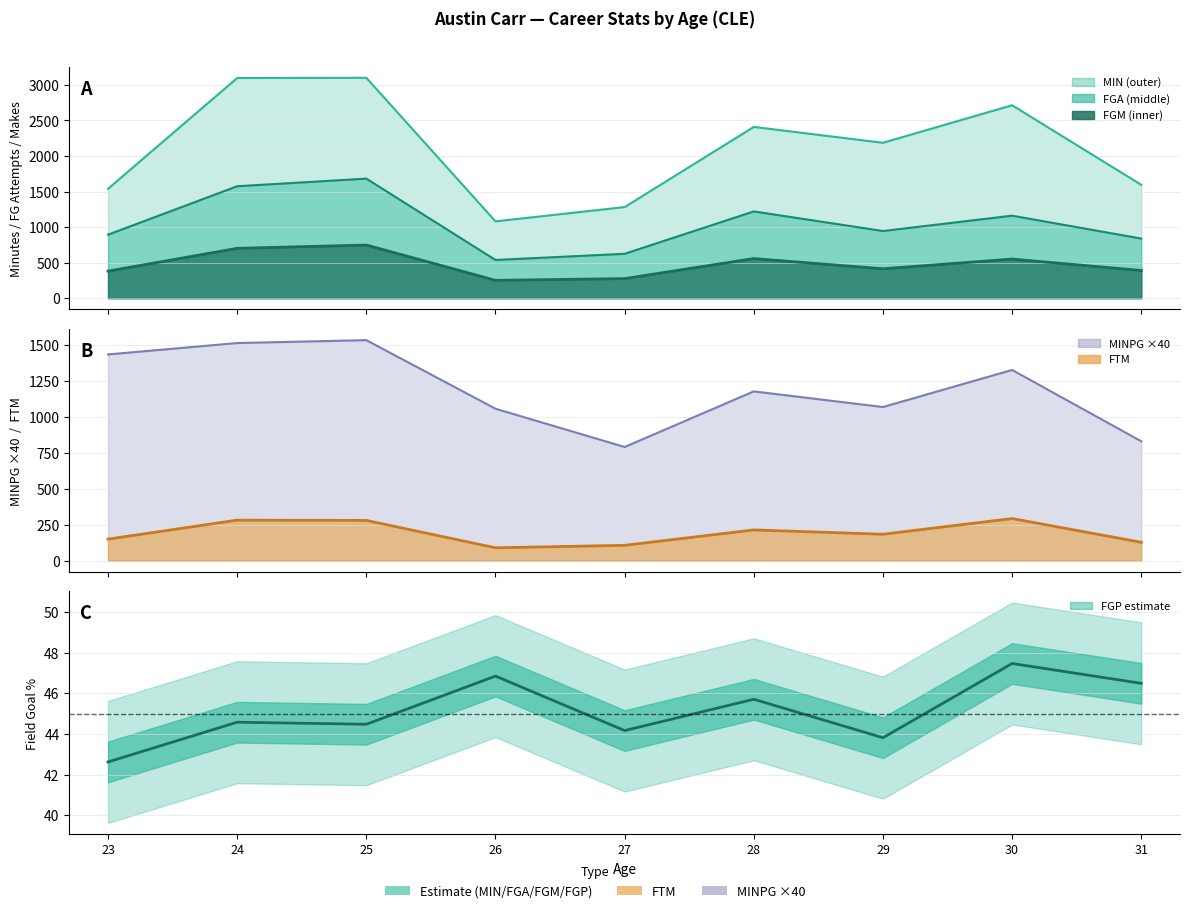

At which category does the chart reach its minimum across all series?

26